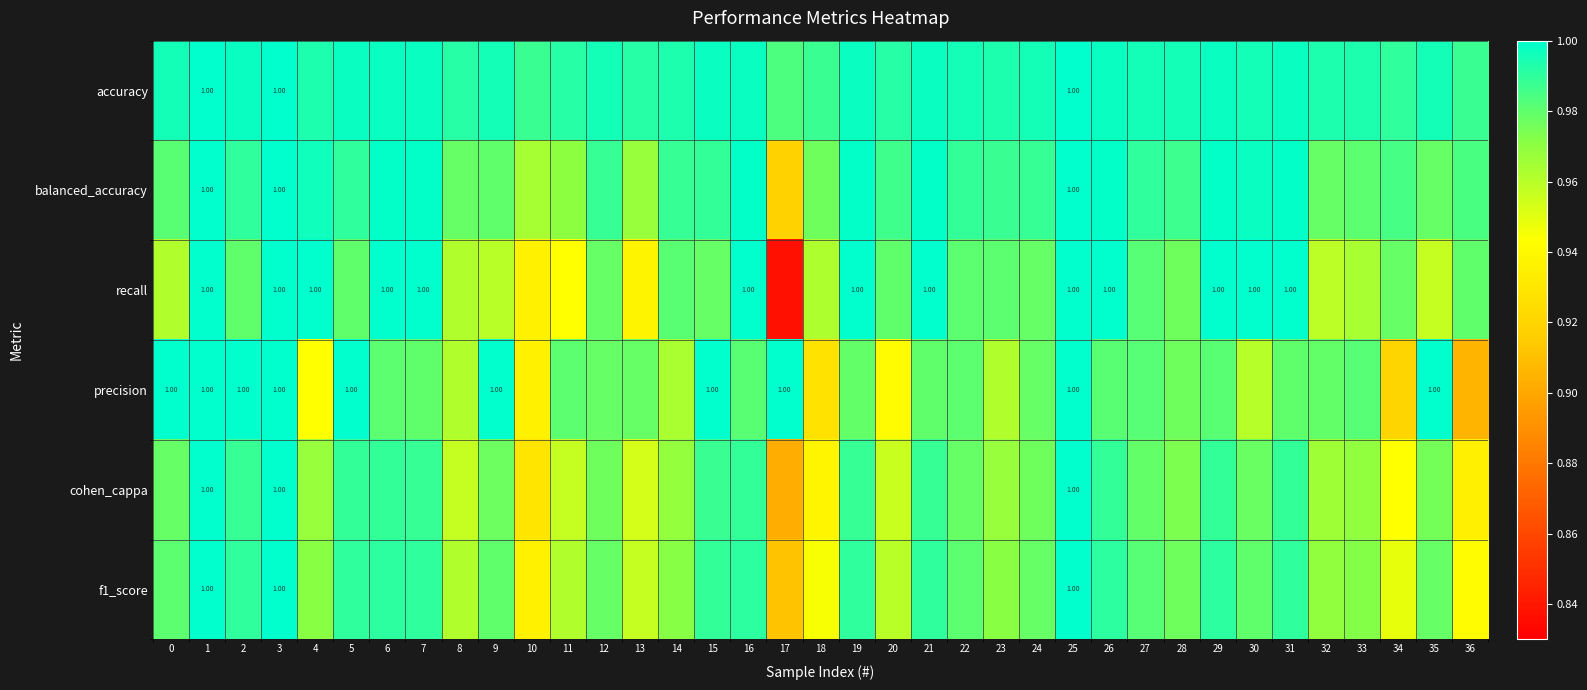

The f1_score series shows 1.3 at 35. True or false?

False